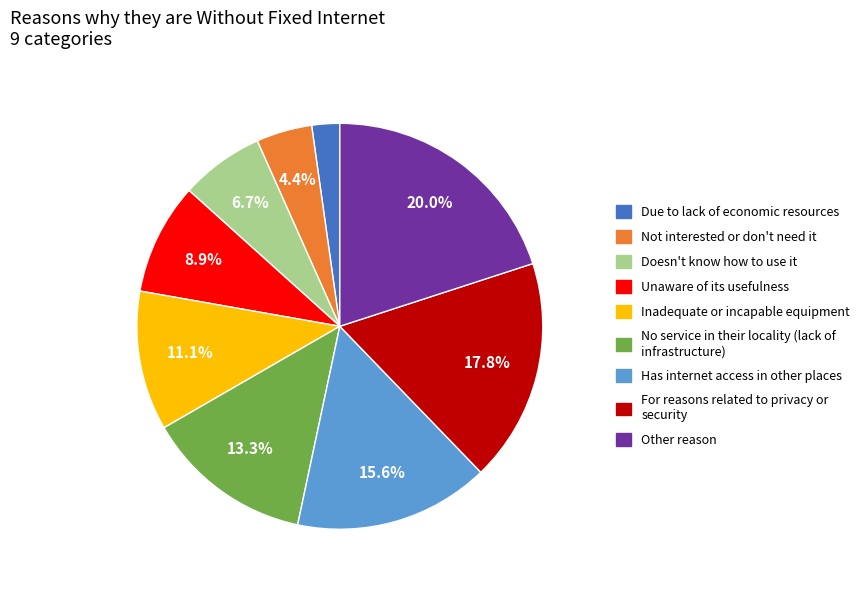

What percentage is NOT represented by For reasons related to privacy or security?

82.2%